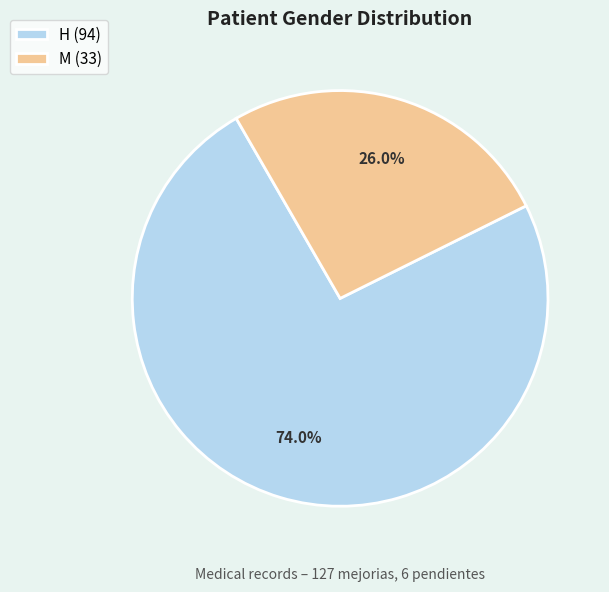

Which slice represents more than half of the pie?

H